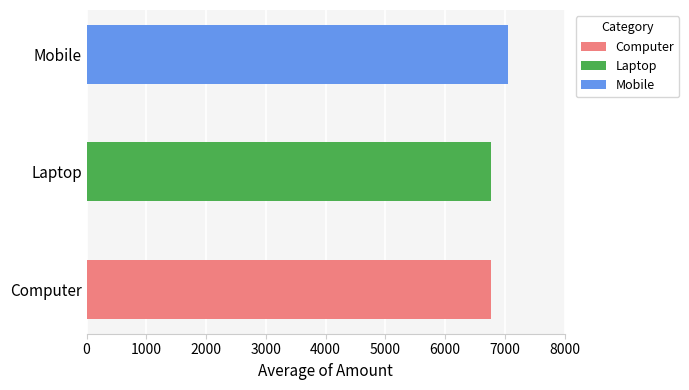

Reading left to right, extract all data points from this chart.

6770.2	6773.0	7057.6